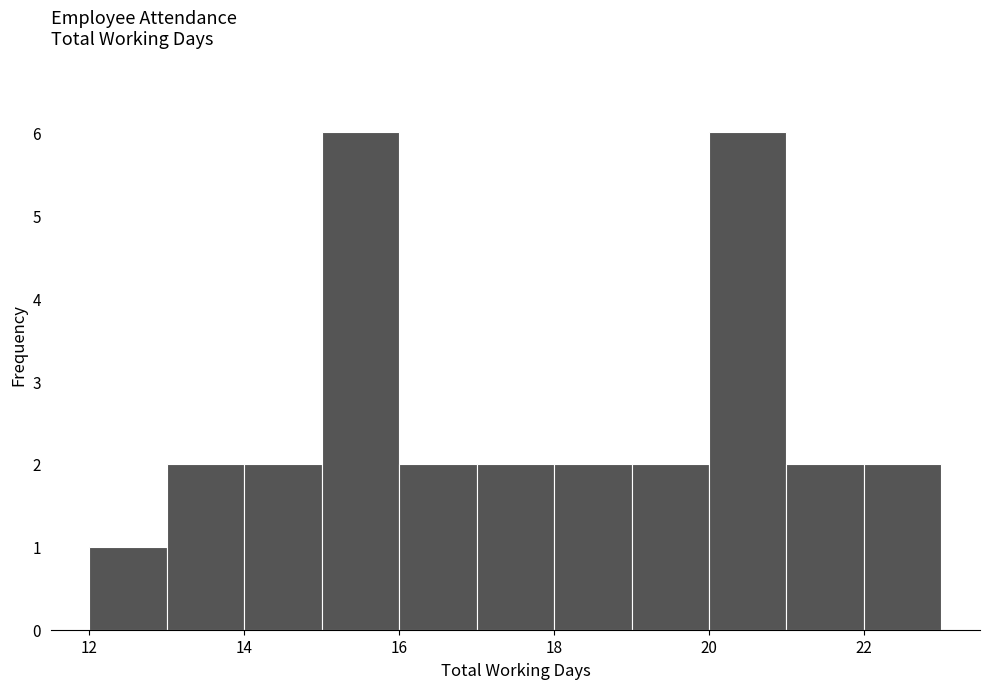

Reading left to right, list every bar in this chart as the range it spans on the x-axis followed by its height. The values are not printed on the chart, so give them approximately, as read against the axis.

12 to 13: 1
13 to 14: 2
14 to 15: 2
15 to 16: 6
16 to 17: 2
17 to 18: 2
18 to 19: 2
19 to 20: 2
20 to 21: 6
21 to 22: 2
22 to 23: 2